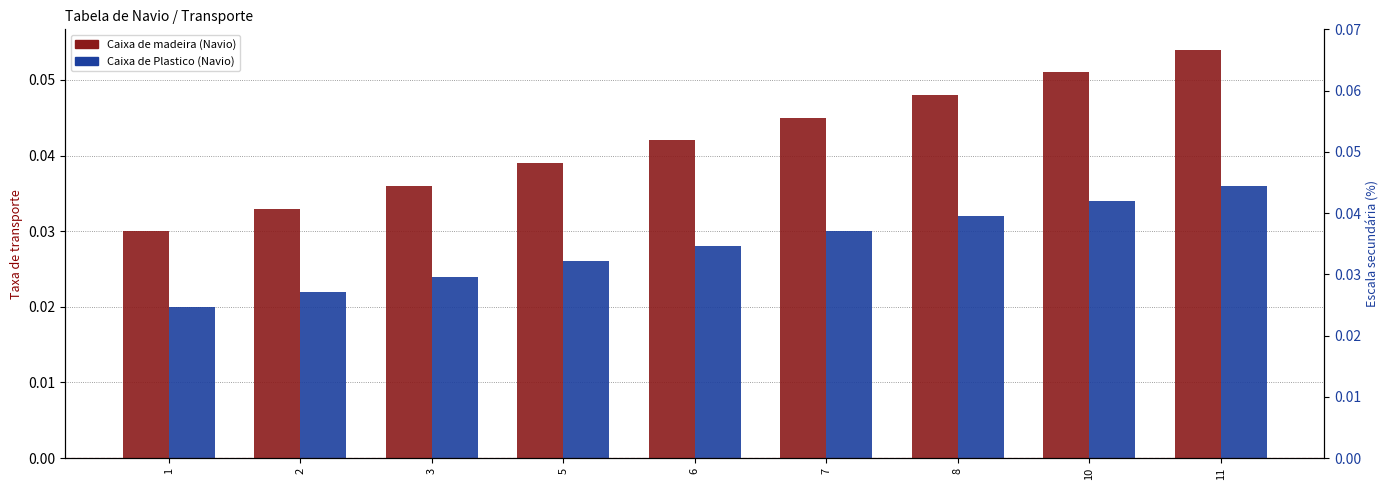

Which series changed the most between 1 and 6?

Caixa de madeira (Navio)